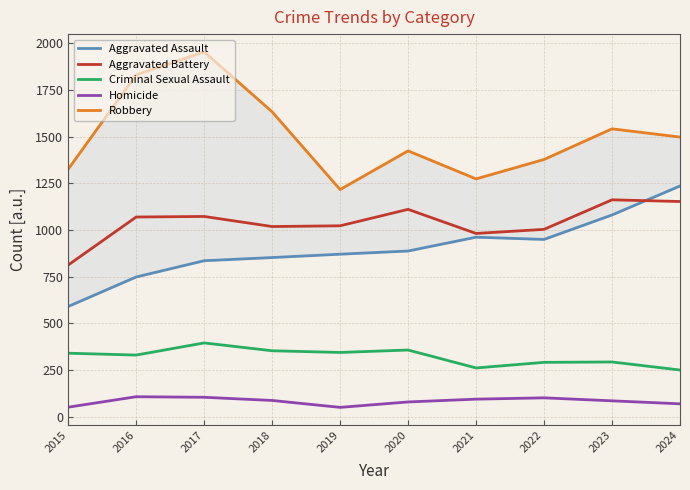

What is the total value across all series at 2022?

3726